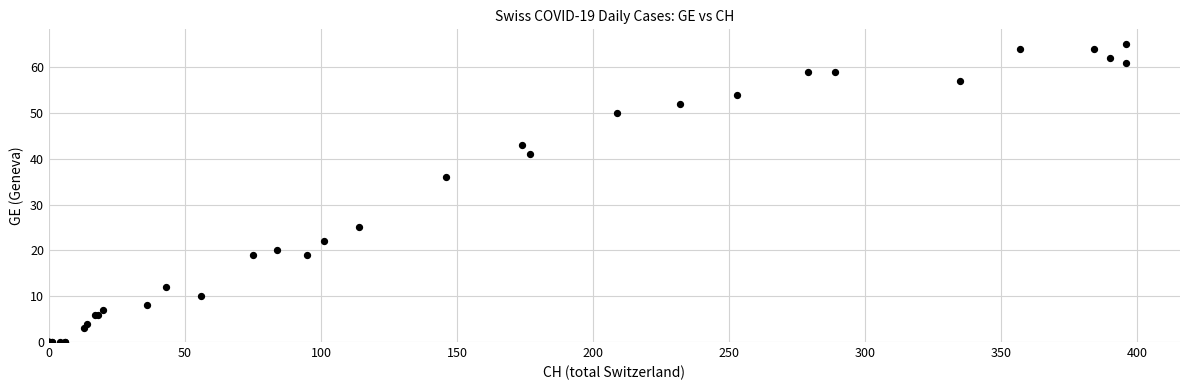

What Y value in the scatter plot is closest to 32?

36